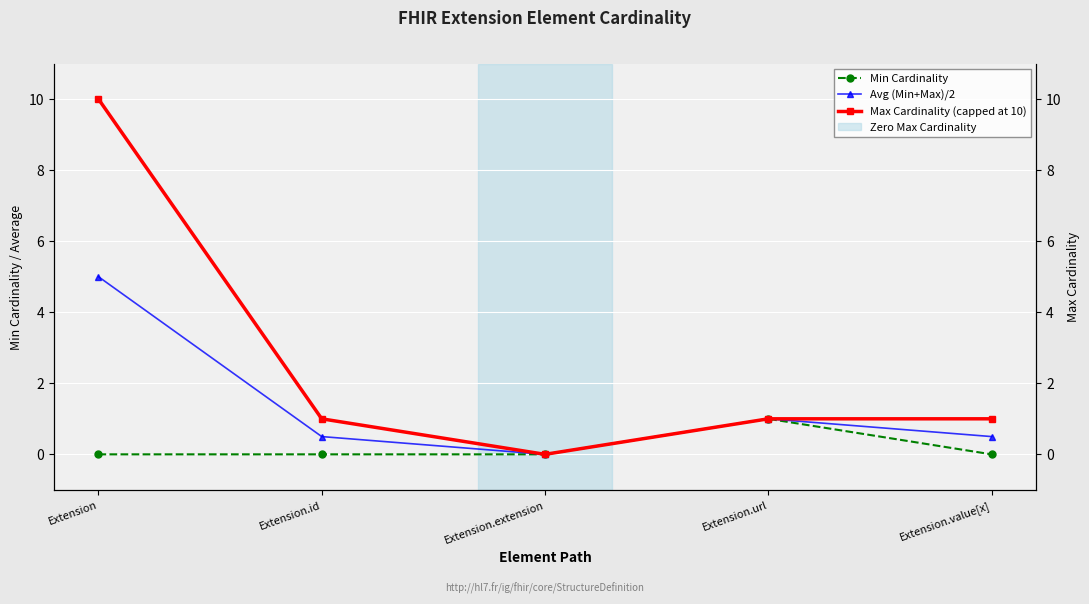

True or false: Min Cardinality has more than 2 interior local peaks.

False